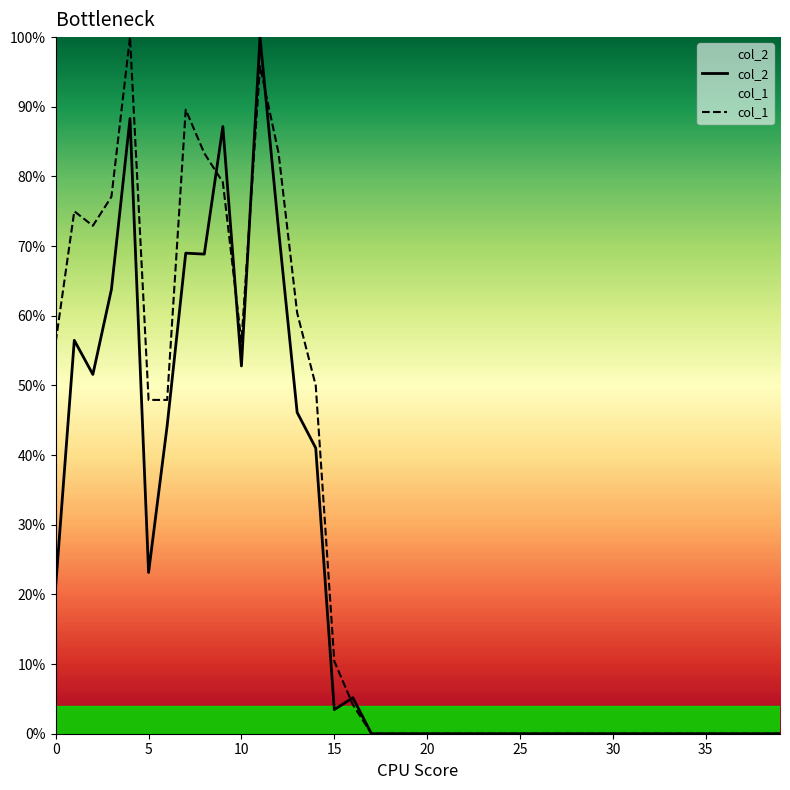

At how many categories does at least one series exceed 81?

6